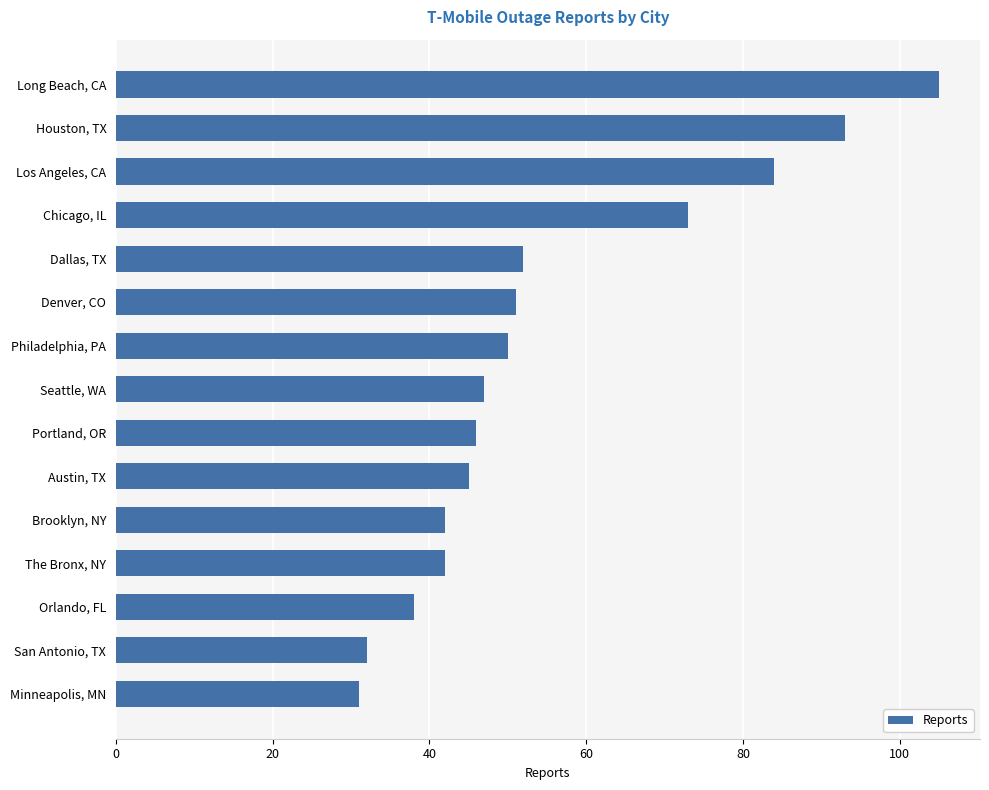

Approximately how many times larger is the value at Long Beach, CA compared to San Antonio, TX?

3.3